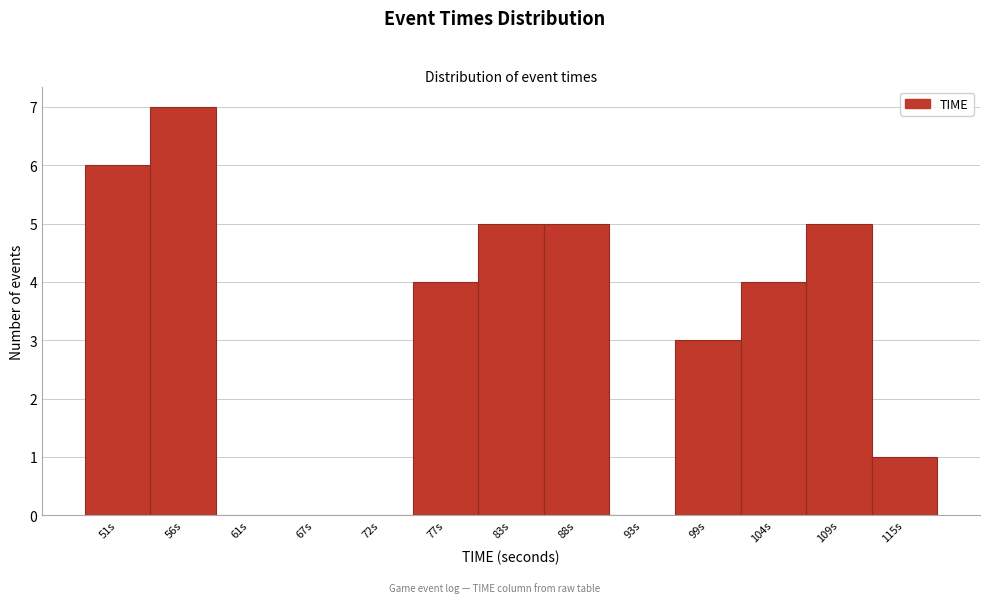

Reading left to right, transcribe all the data shown in this chart.

51s=6	56s=7	61s=0	67s=0	72s=0	77s=4	83s=5	88s=5	93s=0	99s=3	104s=4	109s=5	115s=1